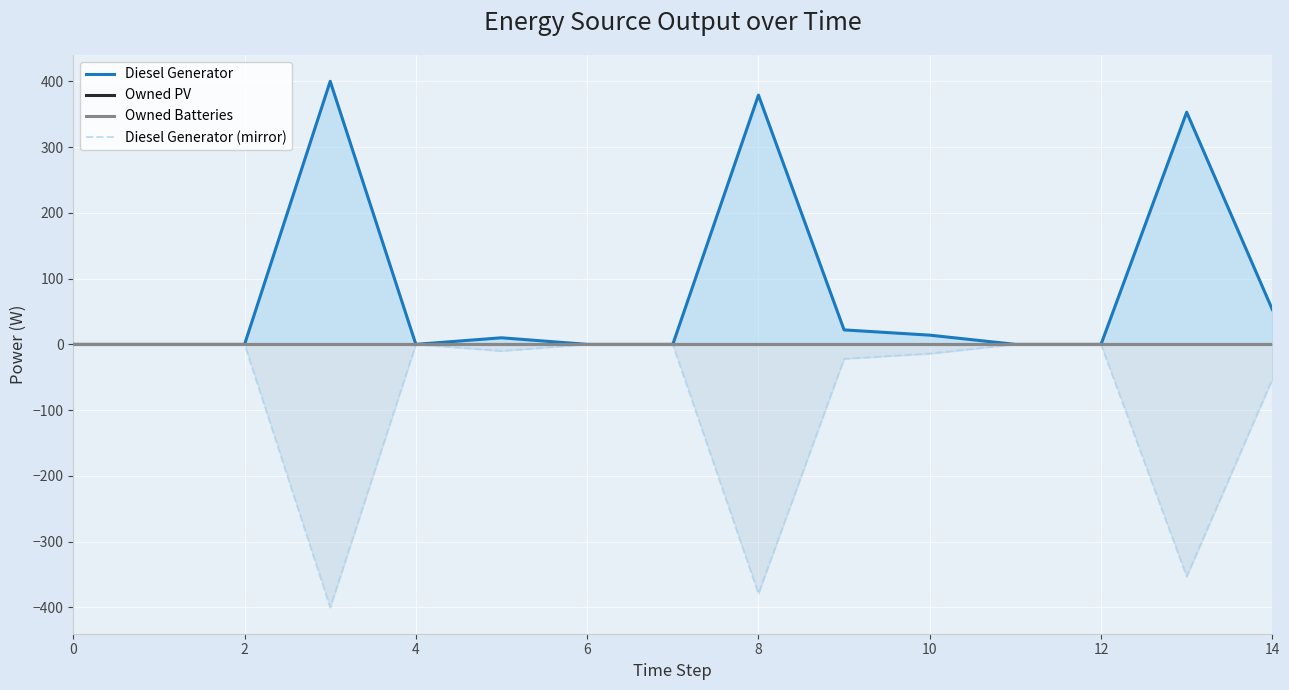

What is the minimum value shown in the chart?

-400